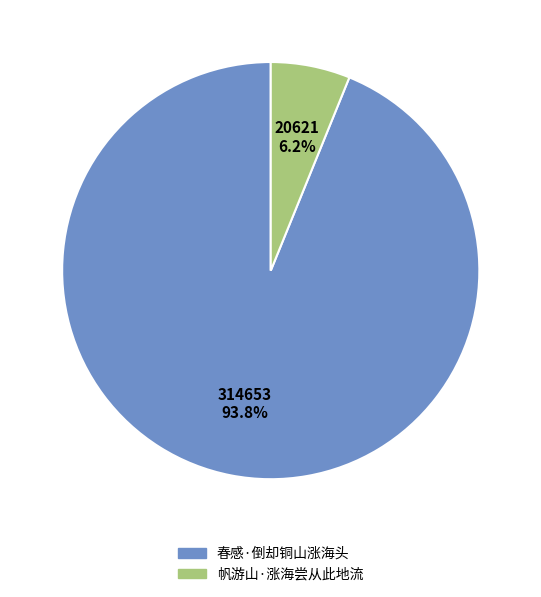

To the nearest percent, what percentage of the pie is 帆游山·涨海尝从此地流?

6%